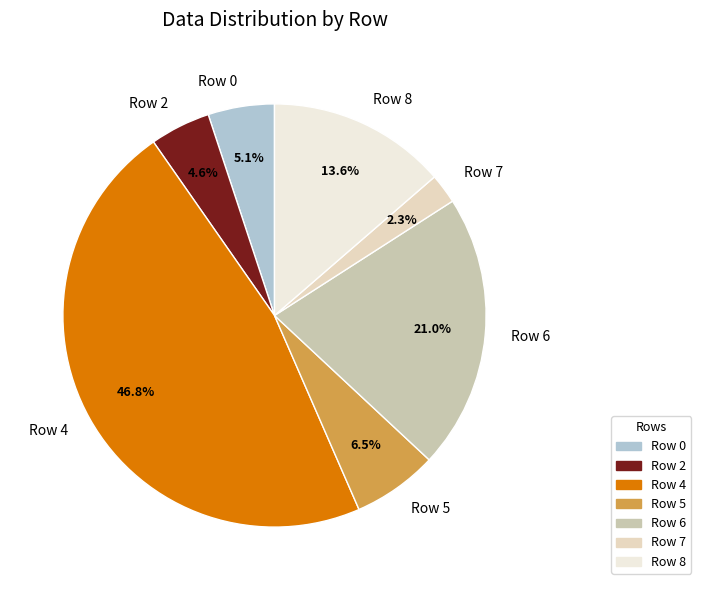

Is it true that Row 6 is 31% of the pie?

False